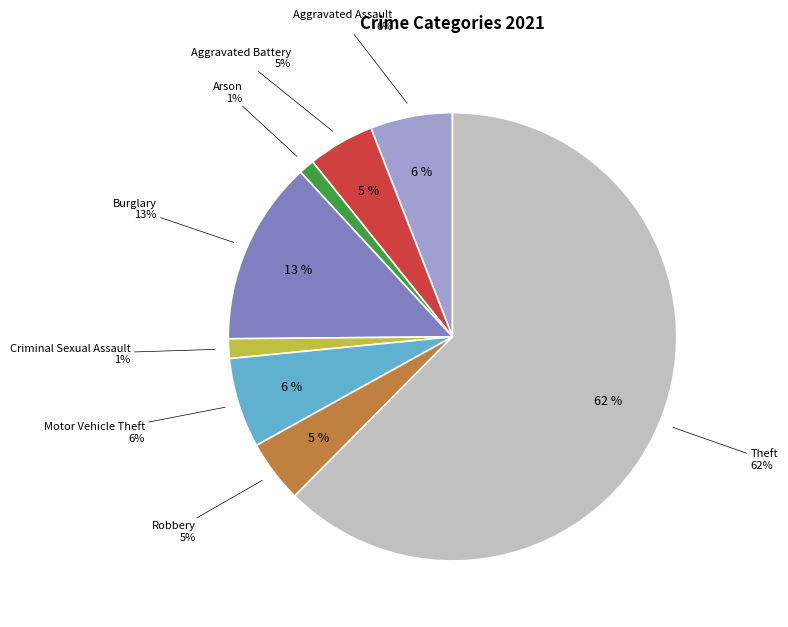

Does any single category account for the majority?

Yes